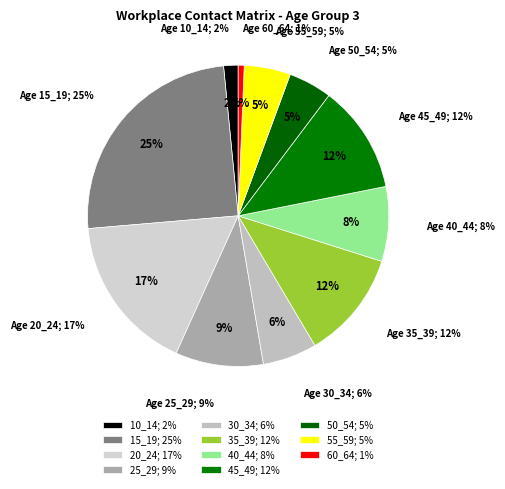

Which slice is the largest?

15_19